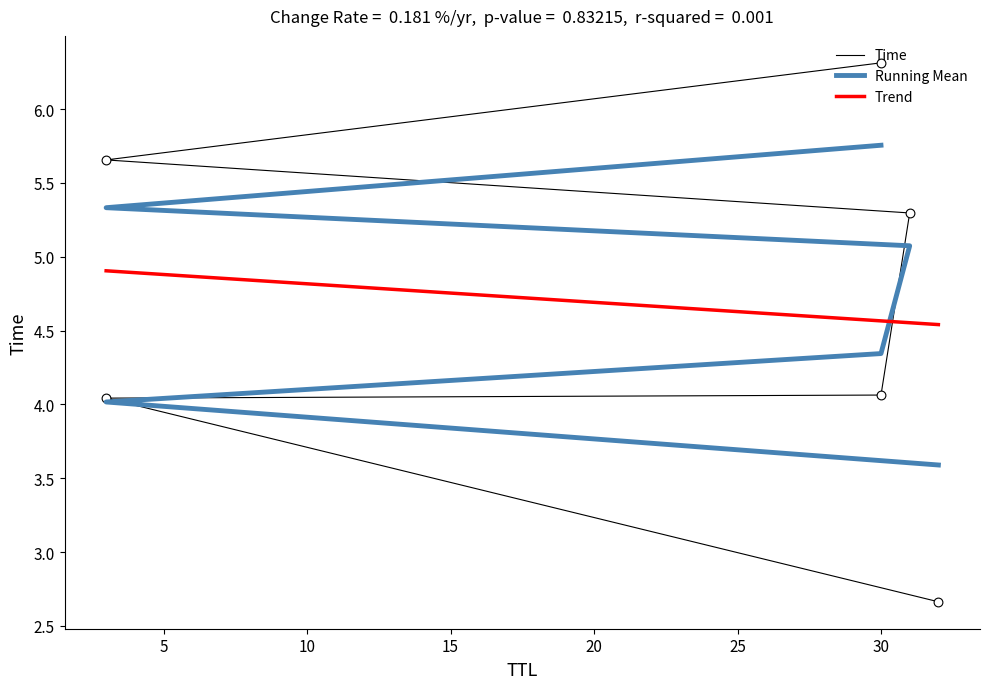

What is the ratio of the value at 20 to the value at 25?

0.9